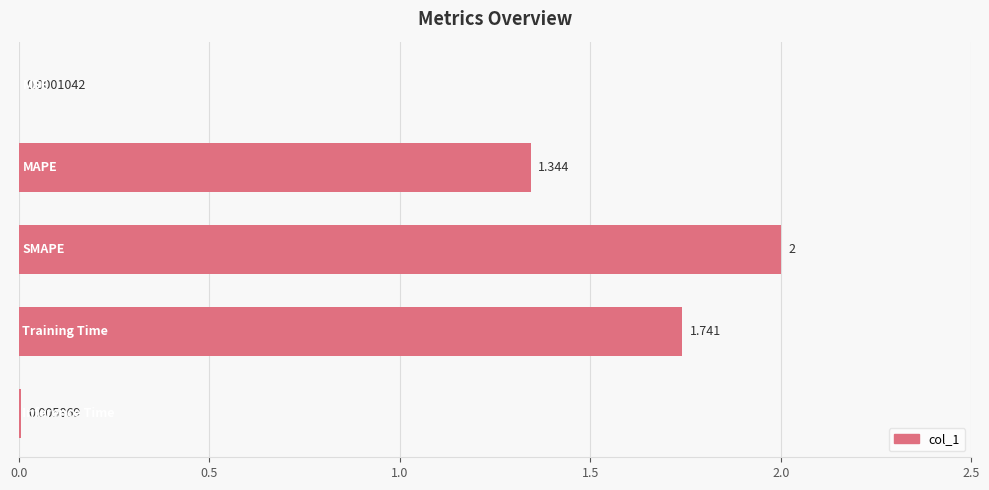

What is the sum of all values?

5.1